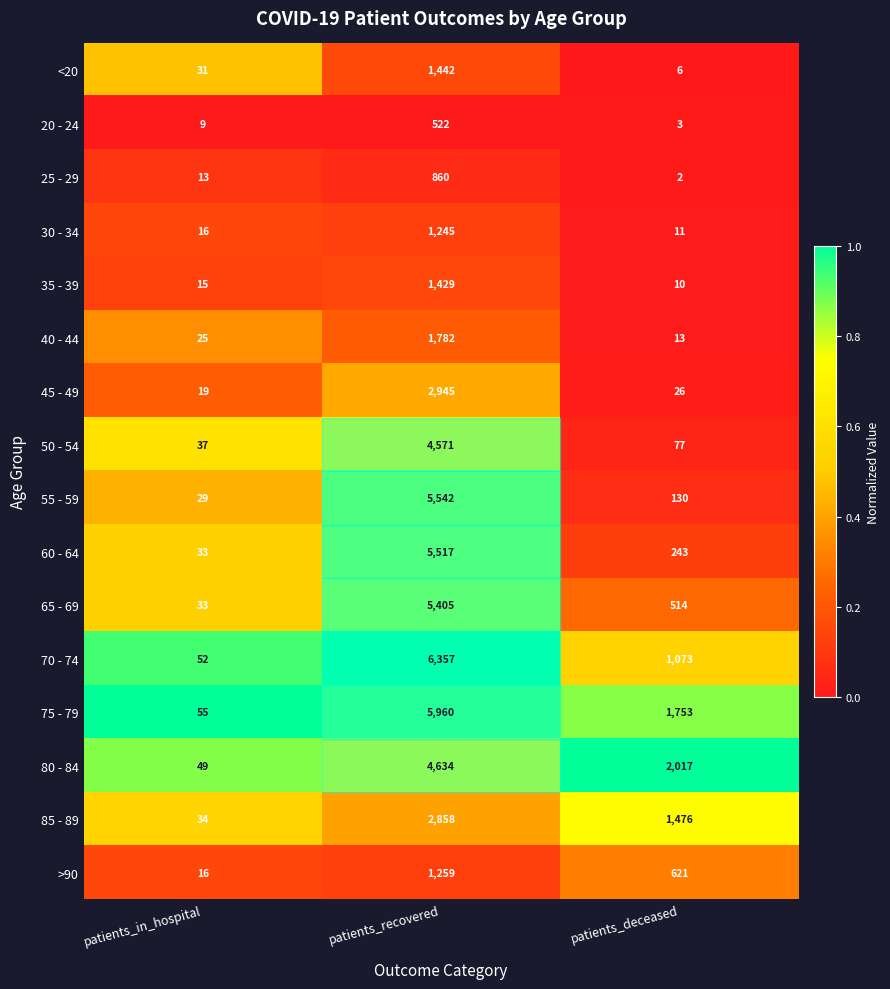

What is the maximum value shown in the chart?

6357